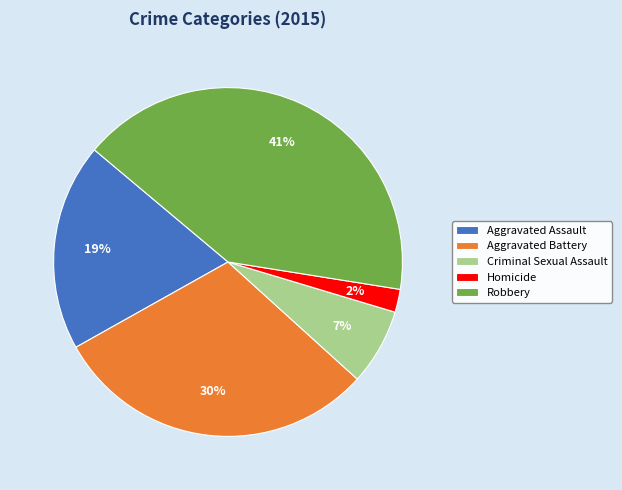

Do Aggravated Battery and Robbery together represent more than half of the pie?

Yes